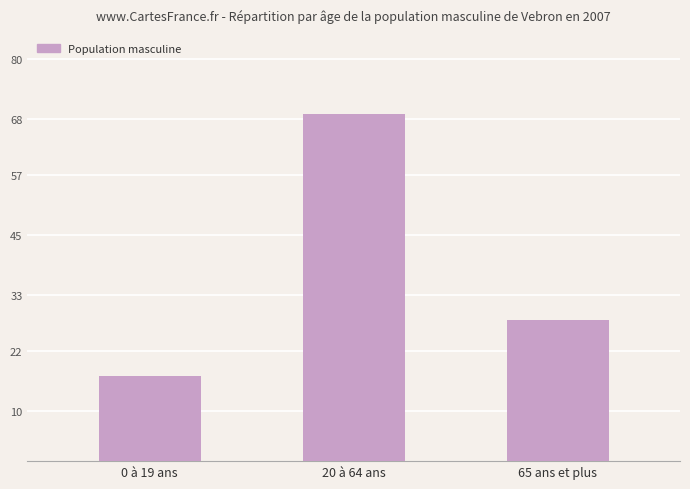

What is the change in value from 0 à 19 ans to 65 ans et plus?

+11